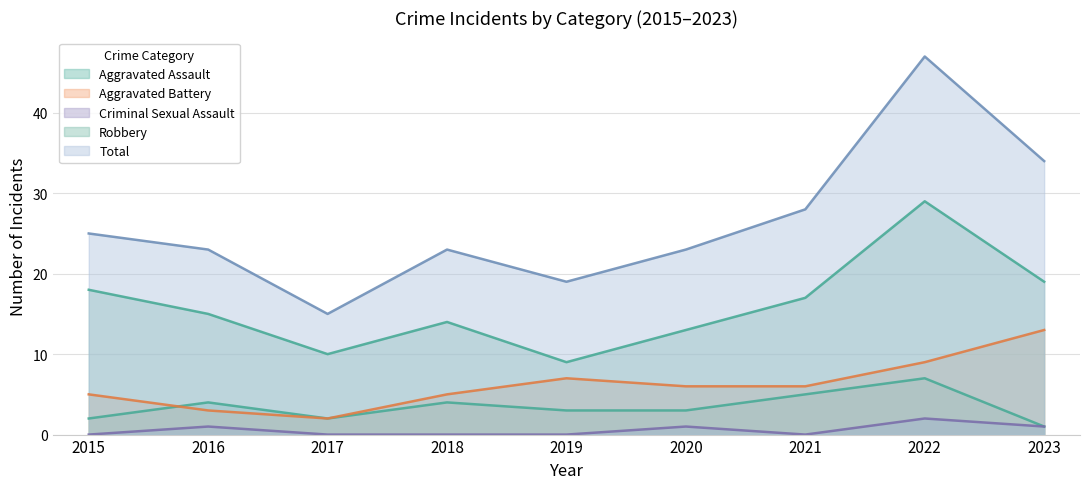

True or false: Robbery has more than 1 interior local peaks.

True